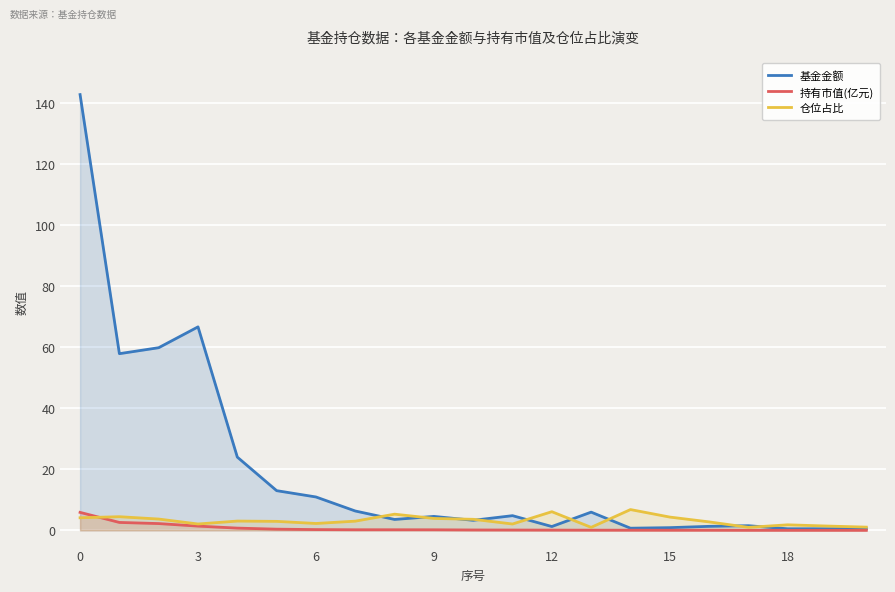

Which series has the largest total across all categories?

基金金额